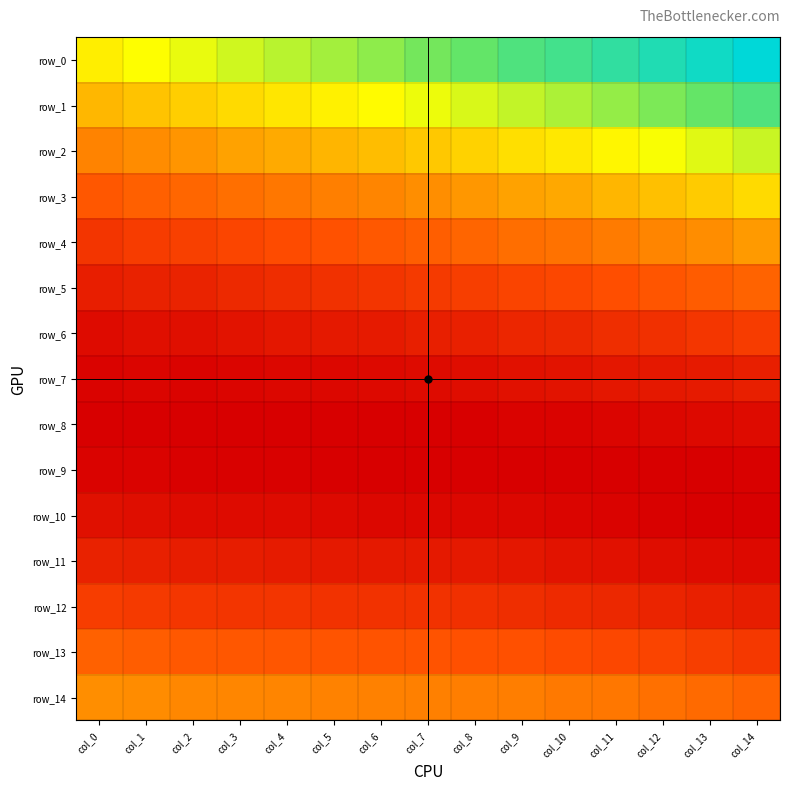

Which series has the largest total across all categories?

row_0